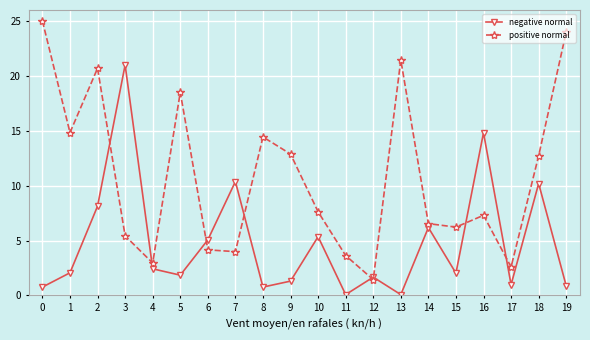

Where is the first local minimum for negative normal?

5